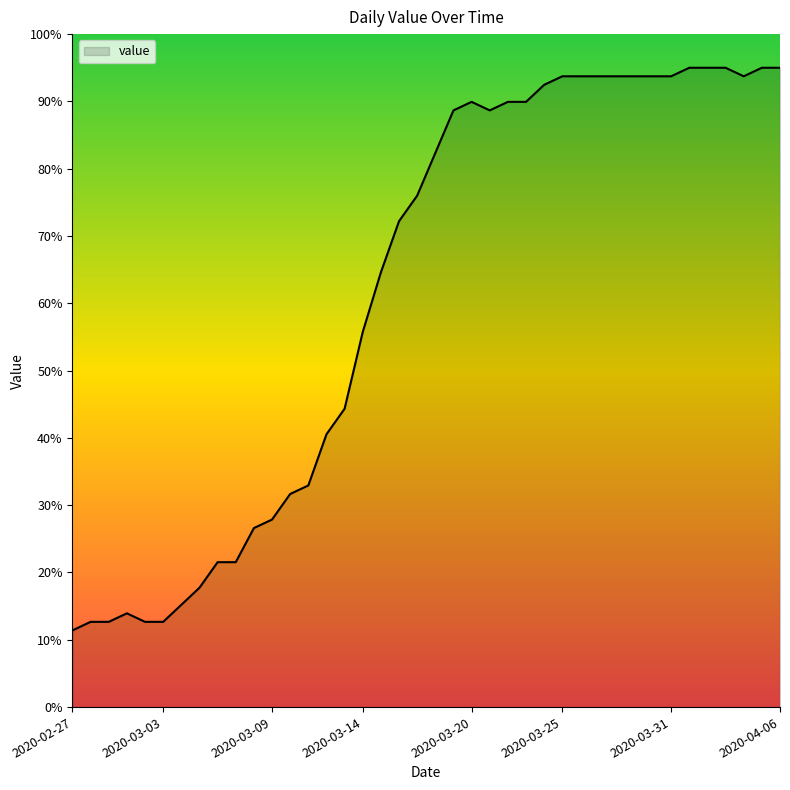

What is the smallest value displayed?

11.4